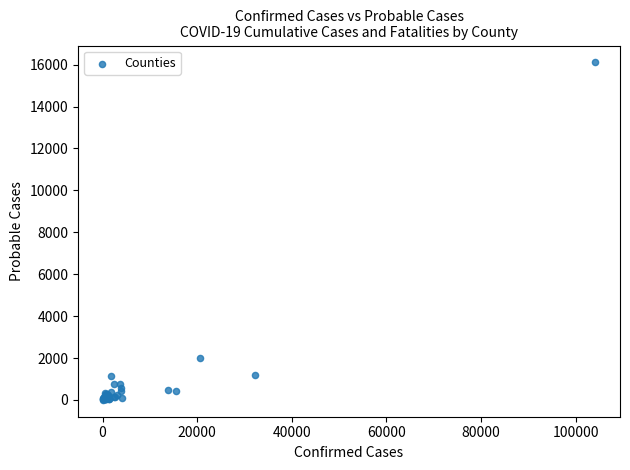

What Y value in the scatter plot is closest to 8056?

2024